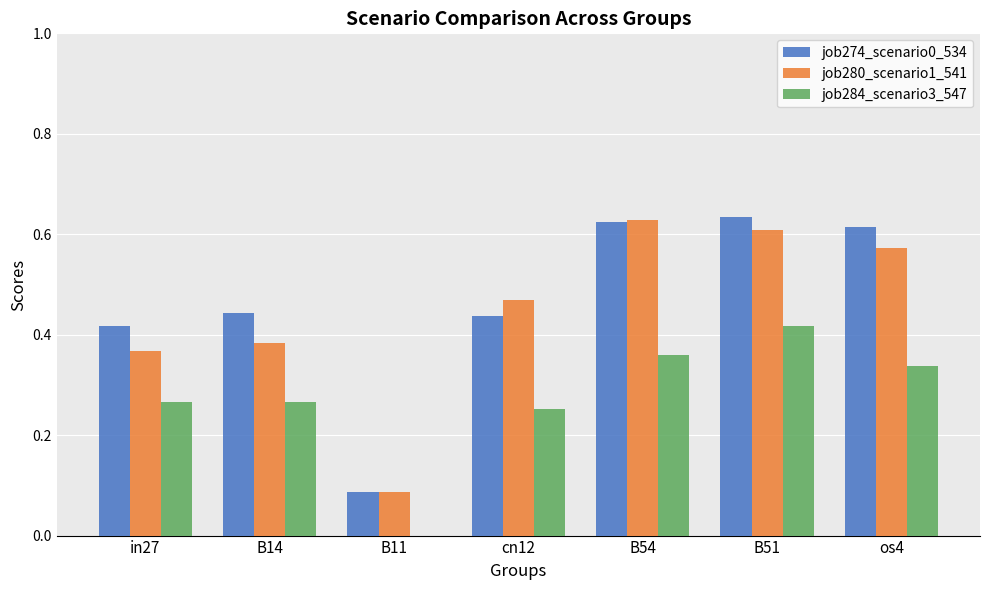

What is the sum of the job274_scenario0_534 values at B11 and os4?

0.7